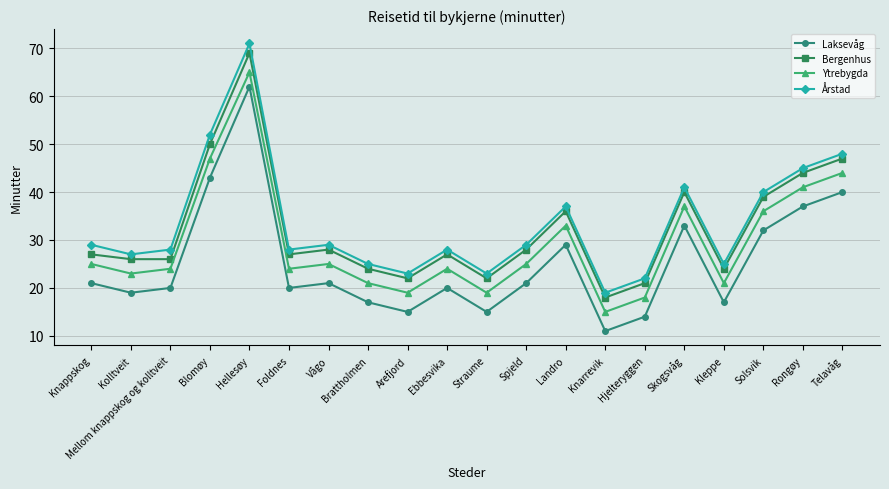

What is the difference between the highest and lowest values at Foldnes?

8